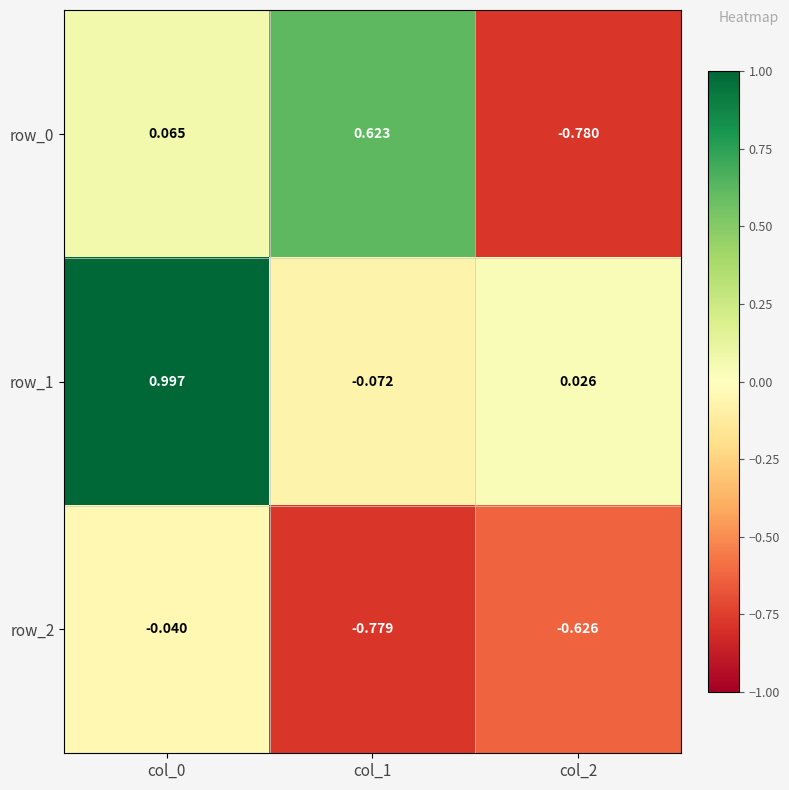

Where does the row_0 series first go above 0?

col_0